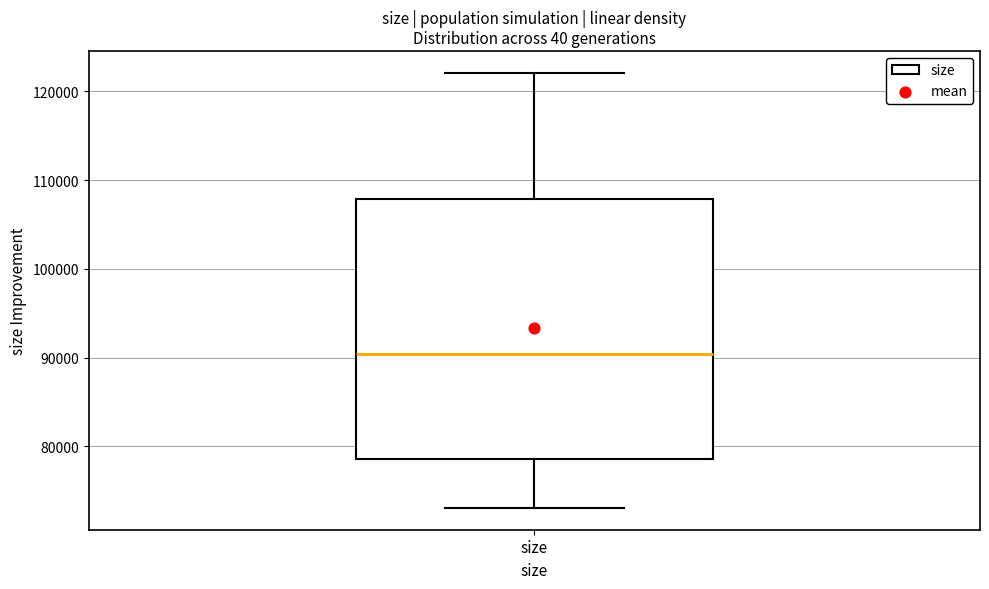

Transcribe this box plot: give where the median line is, the range the box spans, and where the two whiskers end, as read against the y-axis. The values are not printed on the chart, so give them approximately, as read against the axis.

median 90000, box 79000 to 108000, whiskers 73000 to 122000